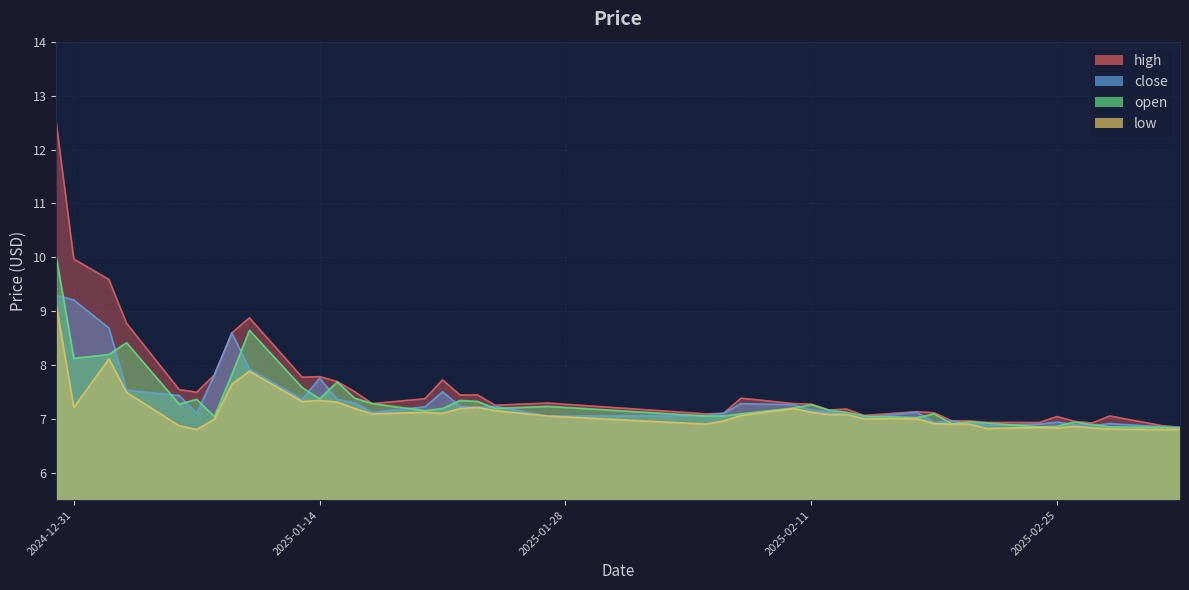

Reading left to right, what are all the values shown in this chart?

high: 12.5	10.0	9.6	8.8	7.5	7.5	7.8	8.6	8.9	7.8	7.8	7.7	7.5	7.3	7.4	7.7	7.5	7.5	7.3	7.3	7.1	7.1	7.4	7.3	7.3	7.2	7.2	7.1	7.1	7.1	7.0	7.0	6.9	6.9	7.0	7.0	6.9	7.1	6.9	6.8
close: 9.3	9.2	8.7	7.5	7.4	7.1	7.8	8.6	7.9	7.4	7.8	7.4	7.3	7.1	7.2	7.5	7.2	7.2	7.2	7.1	7.1	7.1	7.3	7.3	7.2	7.1	7.1	7.0	7.1	6.9	7.0	6.9	6.9	6.9	7.0	6.9	6.9	6.9	6.9	6.8
open: 10.0	8.1	8.2	8.4	7.3	7.4	7.0	7.8	8.7	7.6	7.4	7.7	7.4	7.3	7.2	7.2	7.3	7.3	7.2	7.2	7.1	7.1	7.1	7.2	7.3	7.2	7.1	7.1	7.0	7.1	6.9	7.0	6.9	6.9	6.9	7.0	6.9	6.9	6.8	6.8
low: 9.1	7.2	8.1	7.5	6.9	6.8	7.0	7.7	7.9	7.3	7.3	7.3	7.2	7.1	7.1	7.1	7.2	7.2	7.2	7.1	6.9	7.0	7.1	7.2	7.1	7.1	7.1	7.0	7.0	6.9	6.9	6.9	6.8	6.8	6.8	6.9	6.8	6.8	6.8	6.8